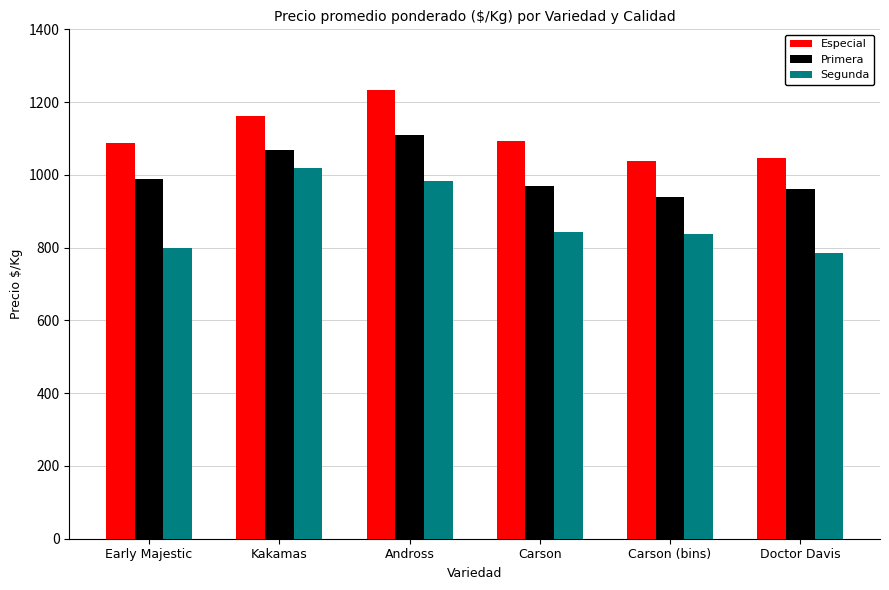

Reading left to right, list all the values displayed in this chart.

Especial: 1088	1162	1234	1094	1038	1047
Primera: 988	1069	1109	969	938	962
Segunda: 798	1019	984	844	838	784